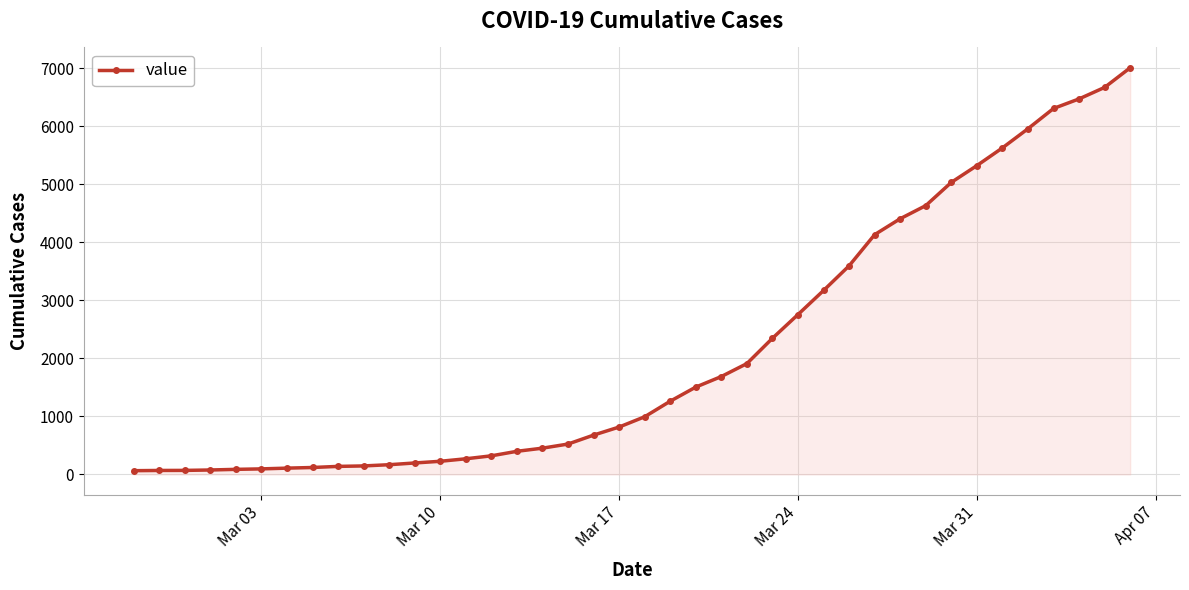

What is the greatest value displayed?

7004